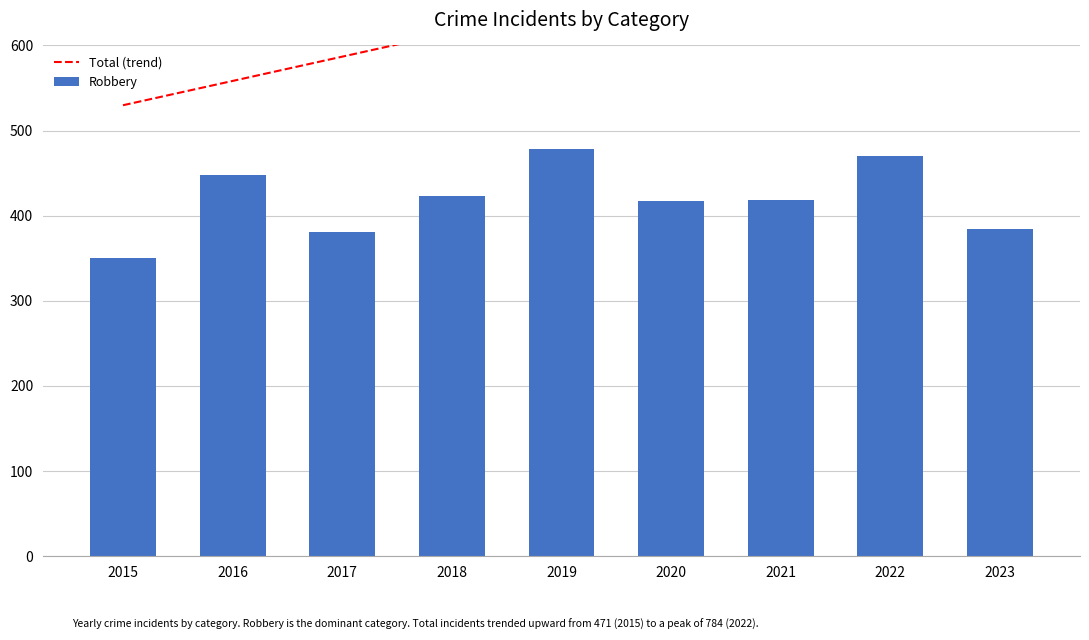

What is the difference between the Robbery values at 2020 and 2019?

61